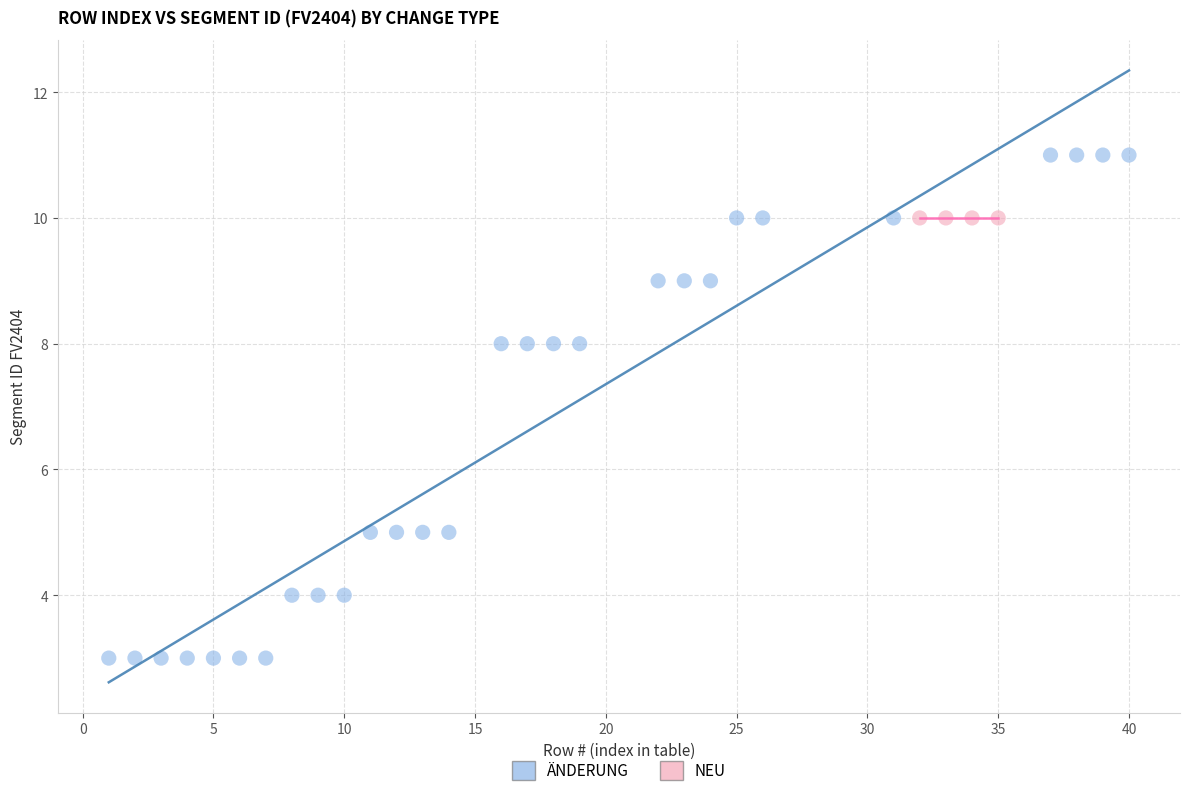

Which series contains the highest Y value?

ÄNDERUNG